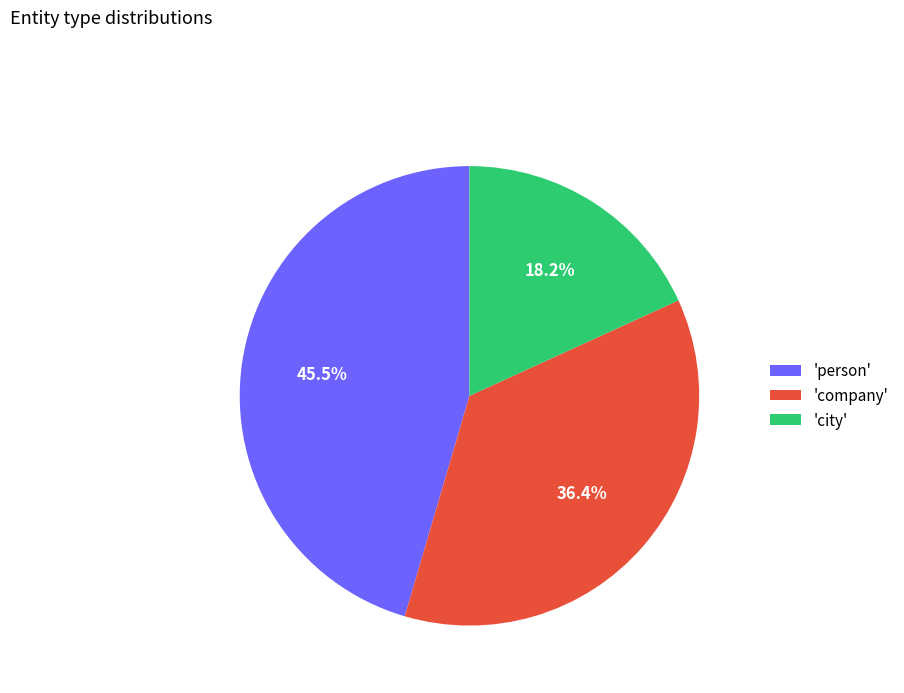

What percentage is NOT represented by 'person'?

54.5%